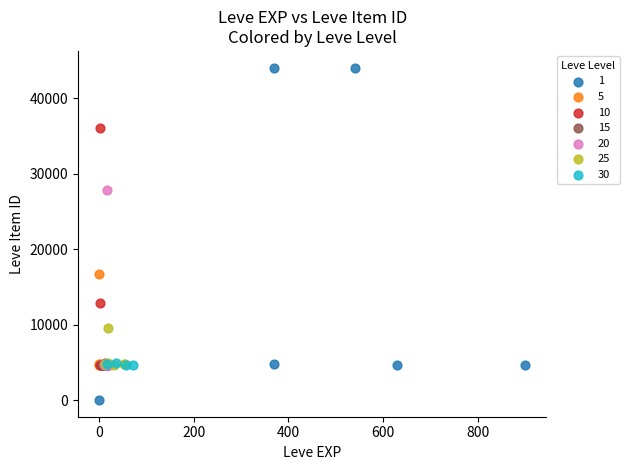

What are all the series names shown in the legend?

1, 5, 10, 15, 20, 25, 30